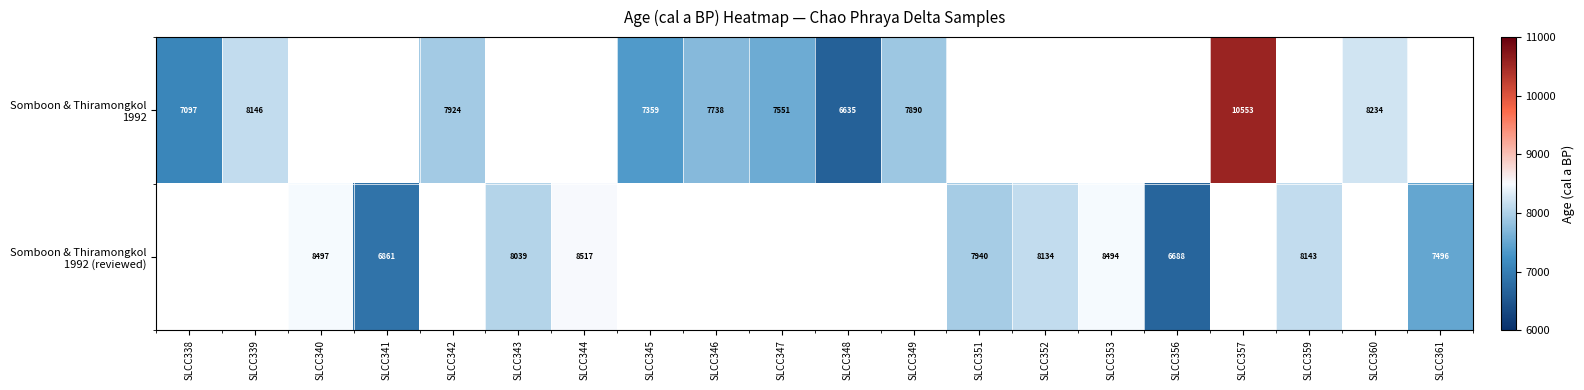

Rank the series by their maximum value, from highest to lowest.

Somboon & Thiramongkol 1992, Somboon & Thiramongkol 1992 (reviewed)